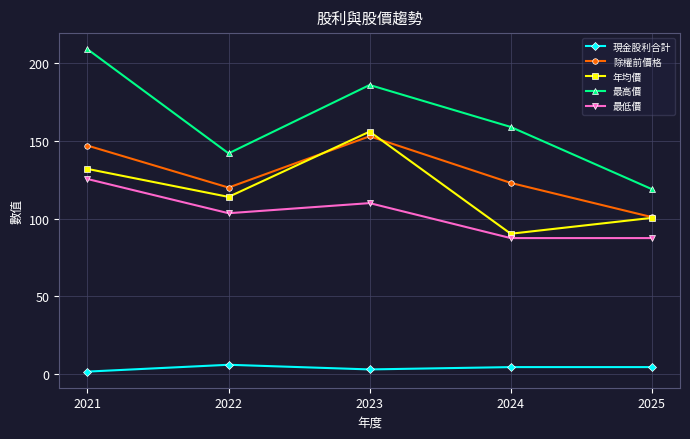

In 最高價, how many points are lower than both neighbors (excluding endpoints)?

1